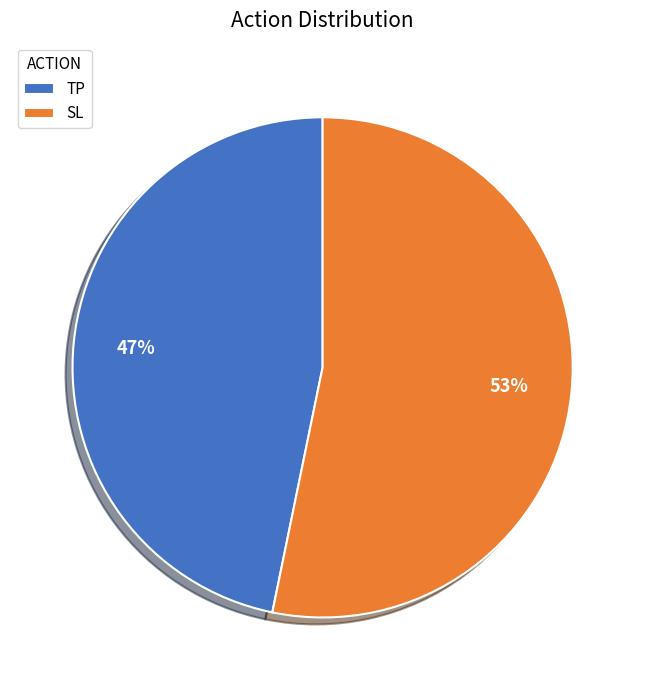

To the nearest percent, what portion does TP represent?

47%